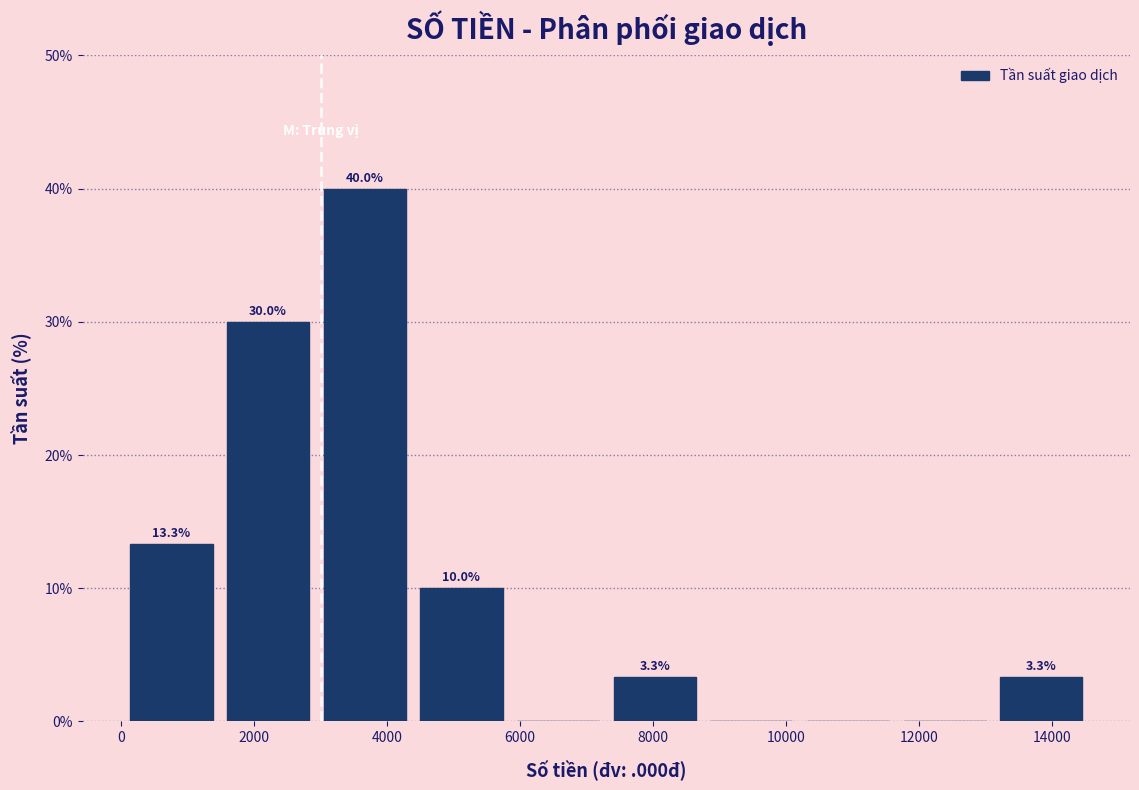

Over which range of the x-axis is the bar tallest?

3000 to 4400